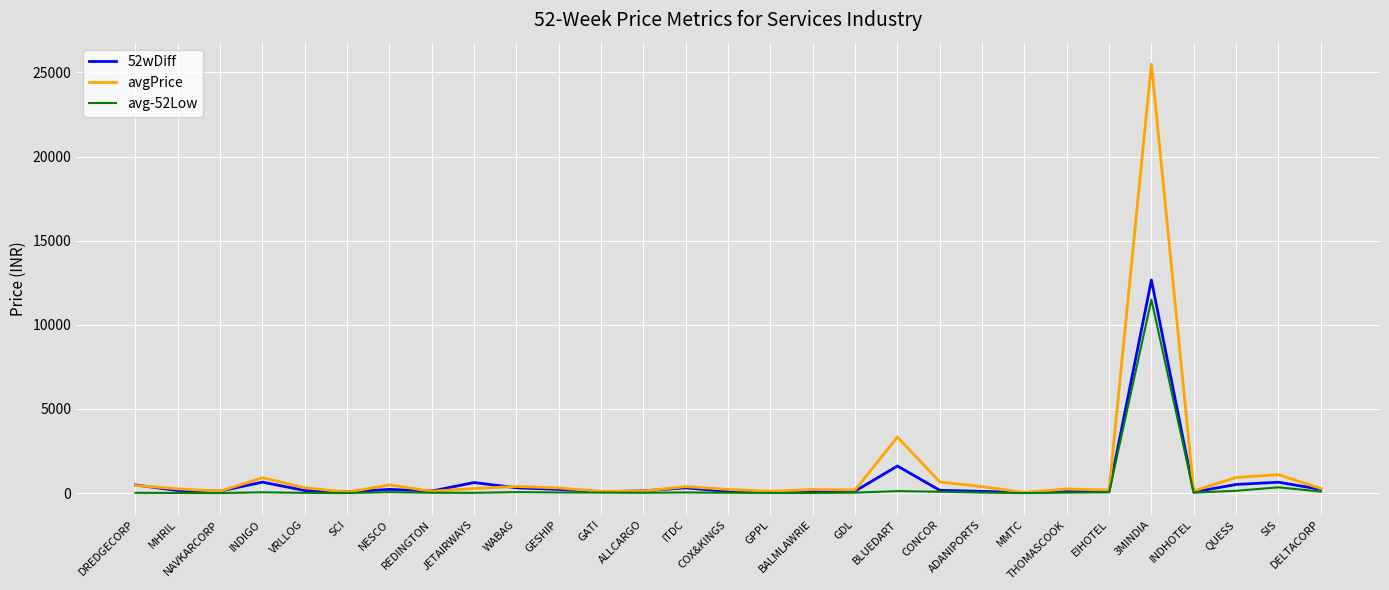

How many lines are shown in the chart?

3